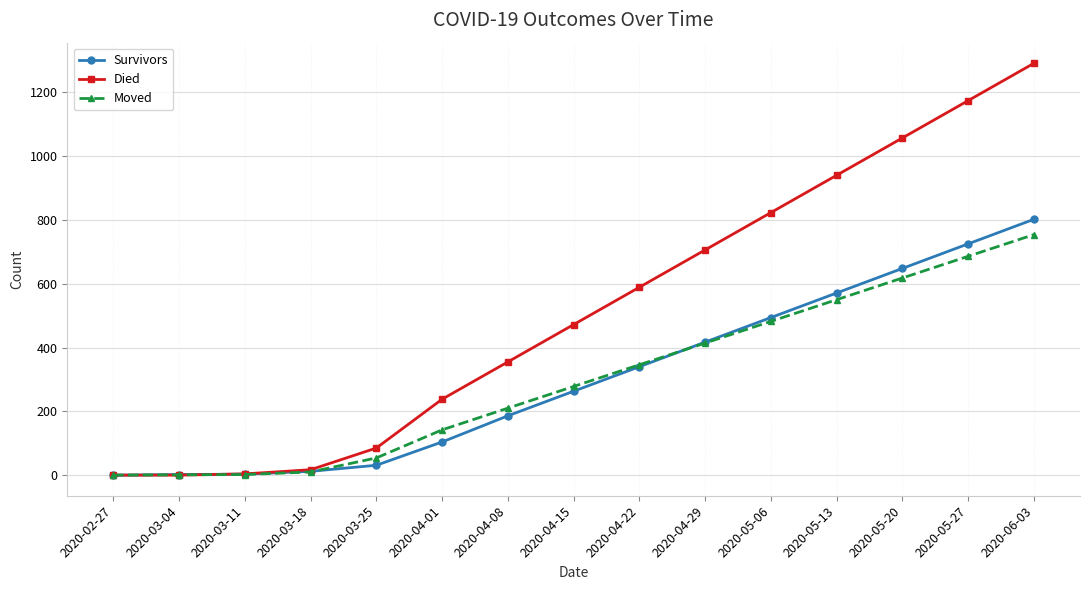

Is the value of Died at 2020-04-29 greater than the value of Survivors at 2020-04-01?

Yes